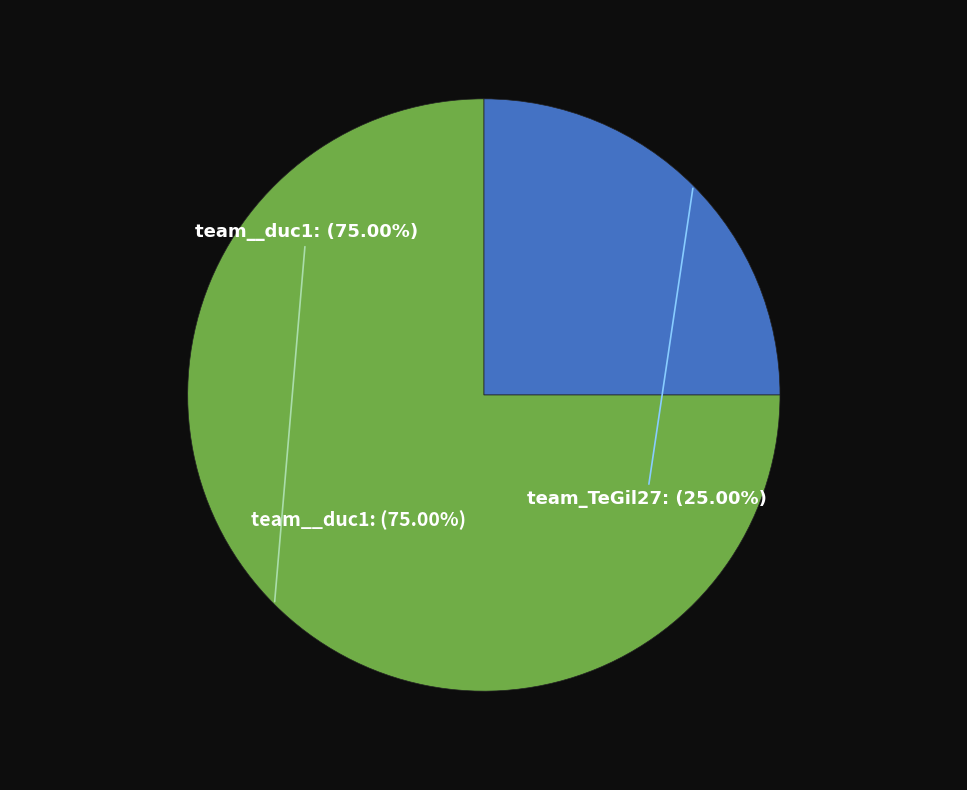

Which category accounts for the majority?

team__duc1